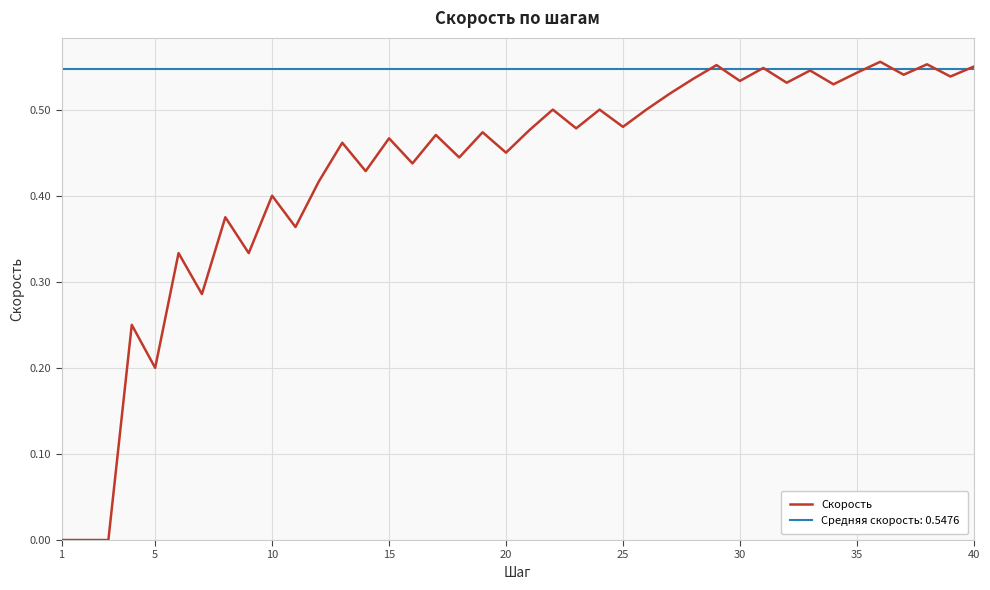

What is the difference between the maximum and second lowest values?

0.6